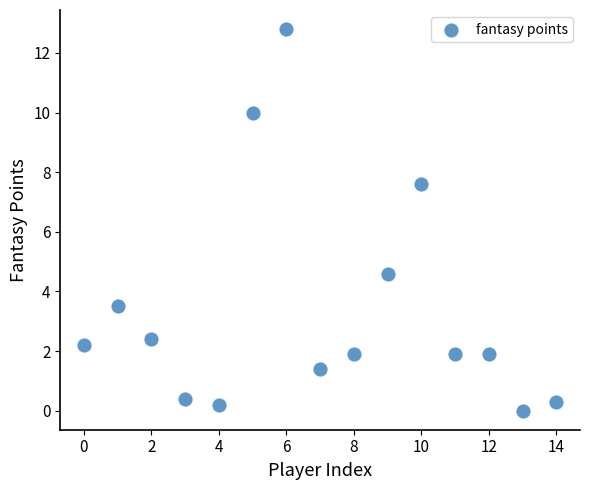

What is the range of Y values (max minus min)?

12.8